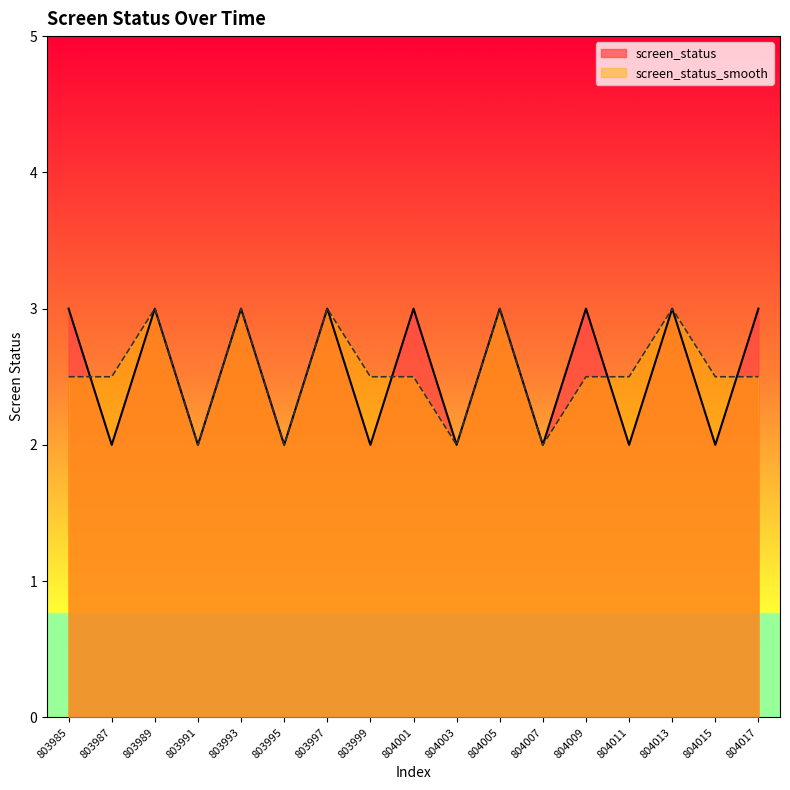

At which label does screen_status_smooth reach its minimum?

803991